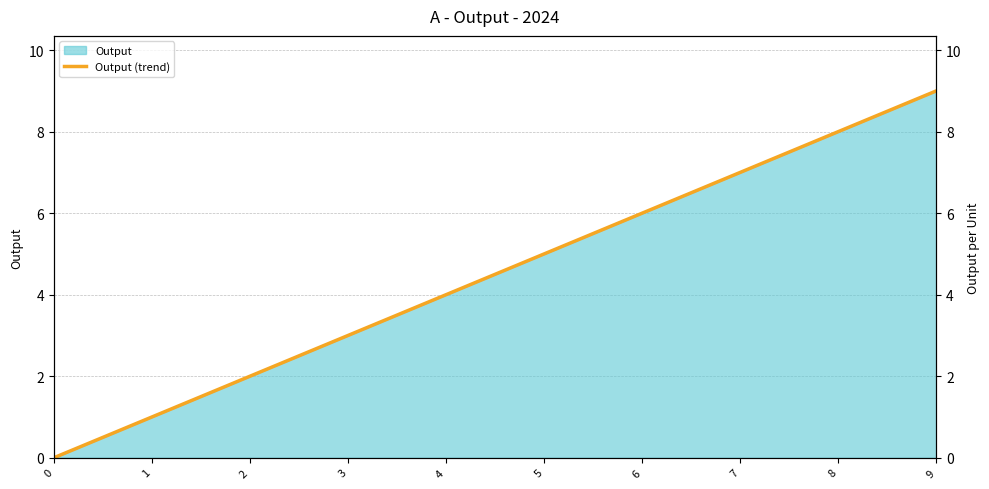

What is the maximum value shown in the chart?

9